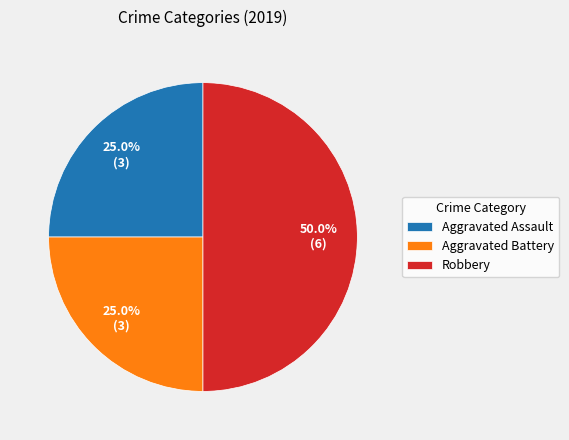

Is Aggravated Battery the majority of the pie?

No